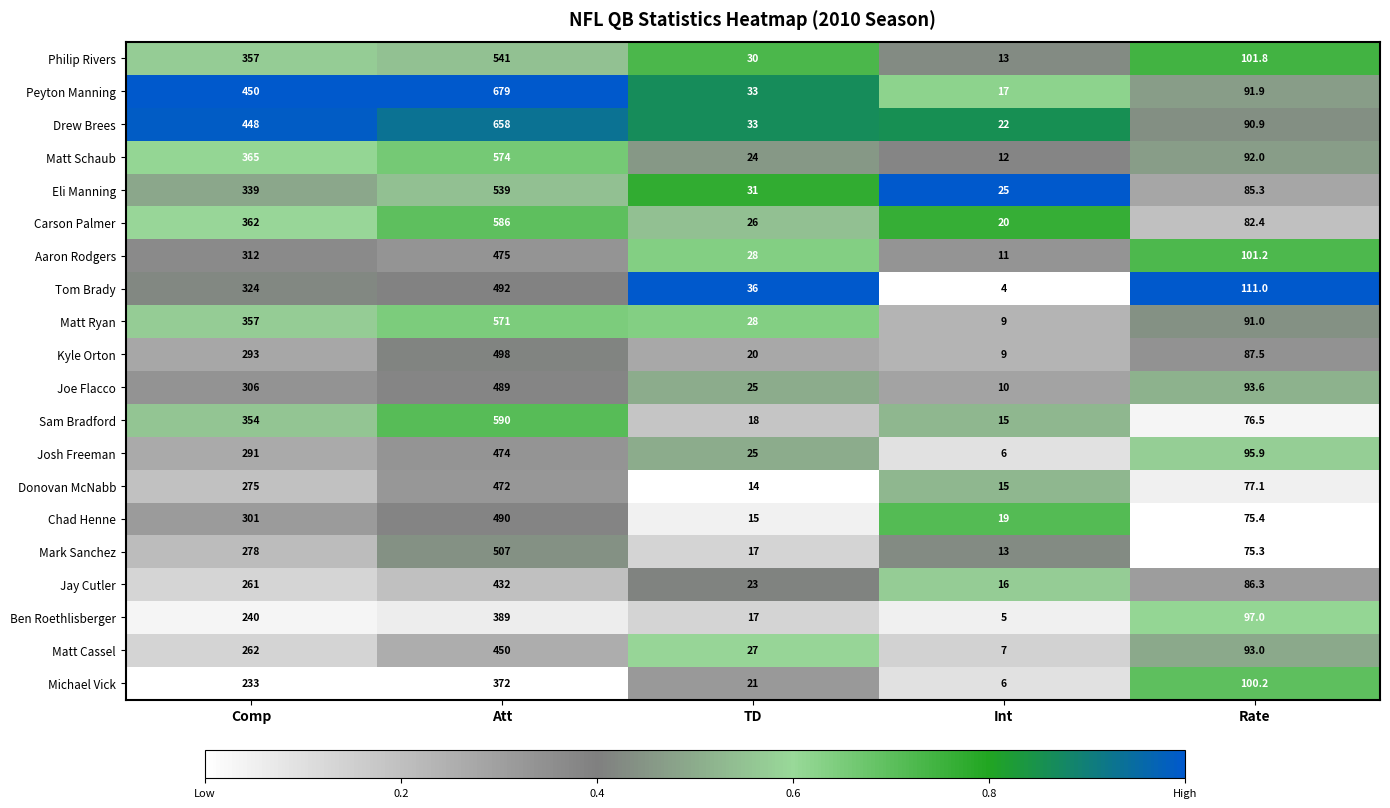

Which series has the largest total across all categories?

Peyton Manning